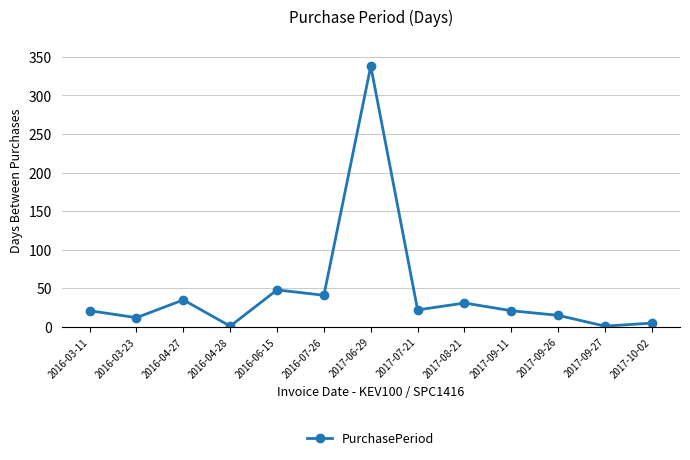

How many data points are less than 21?

5